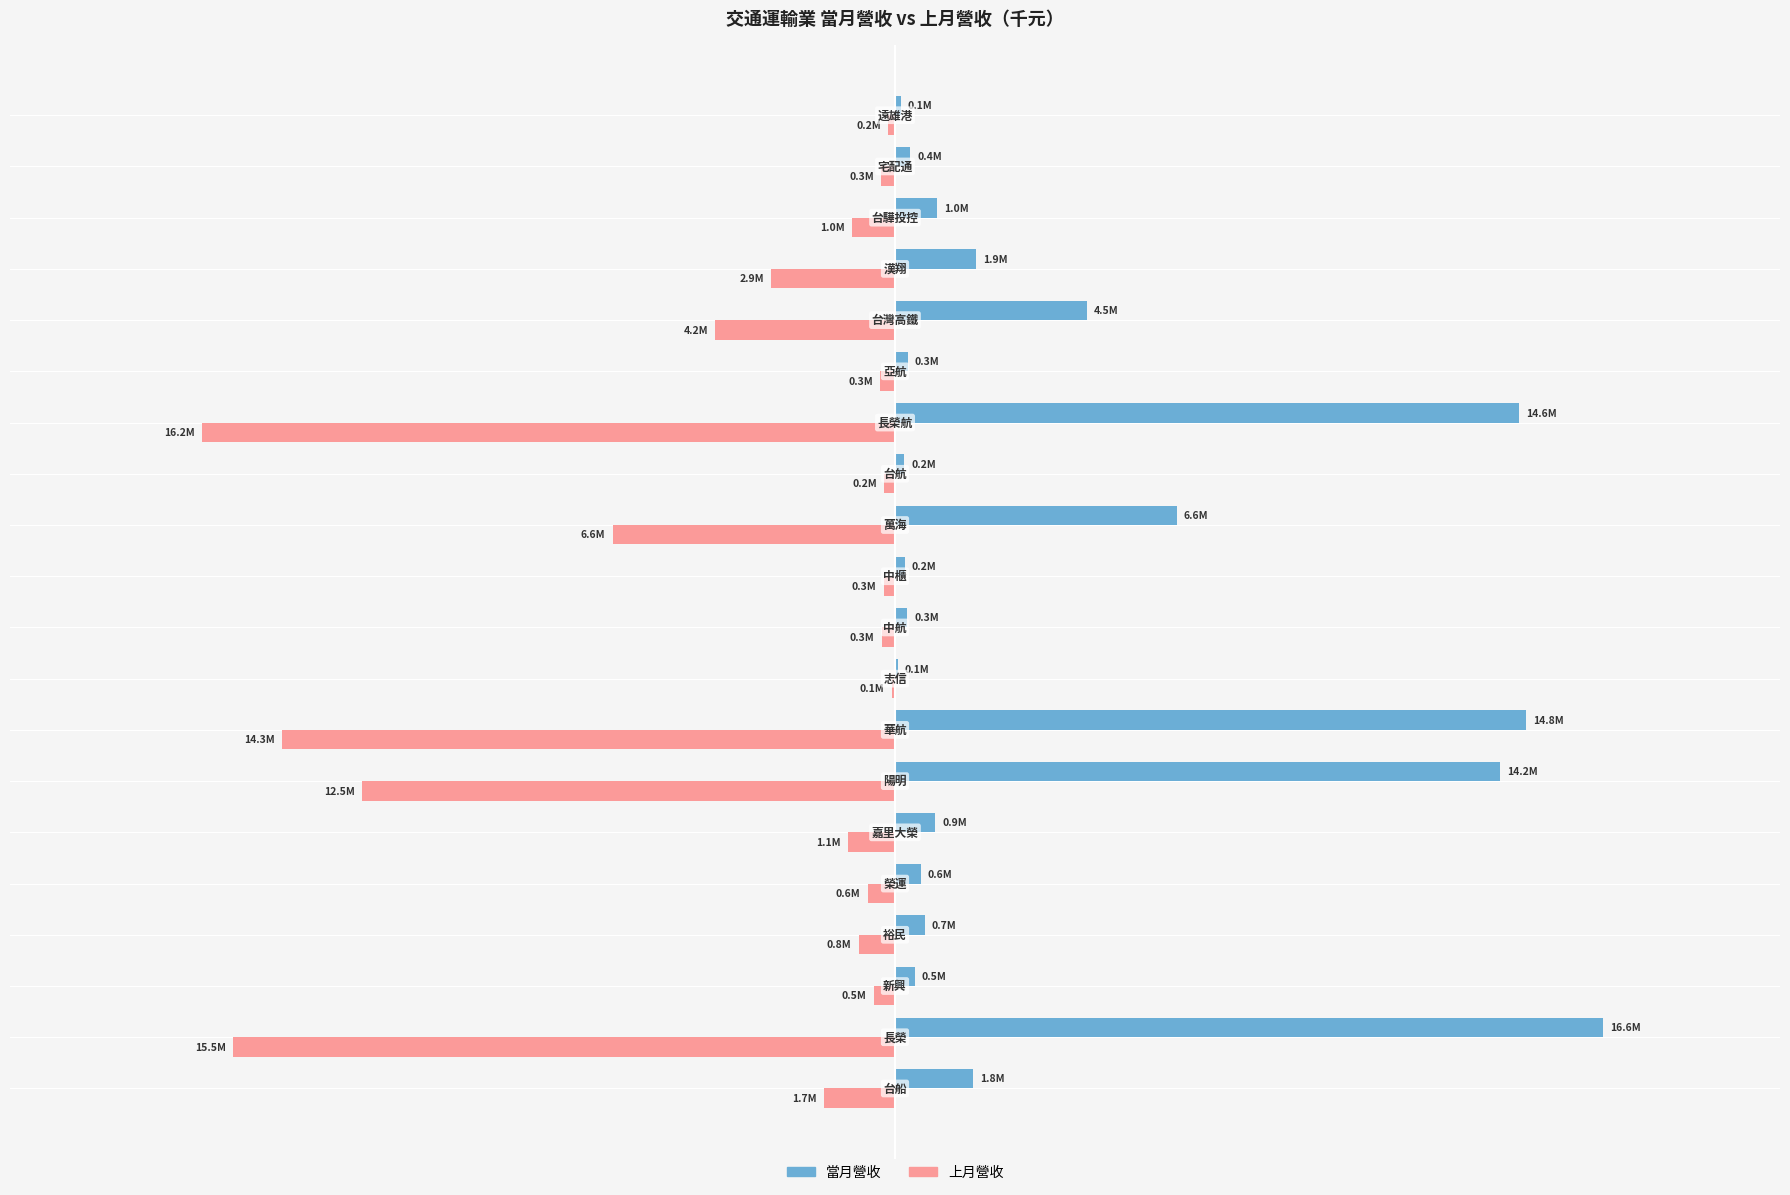

What are all the series names shown in the legend?

當月營收, 上月營收